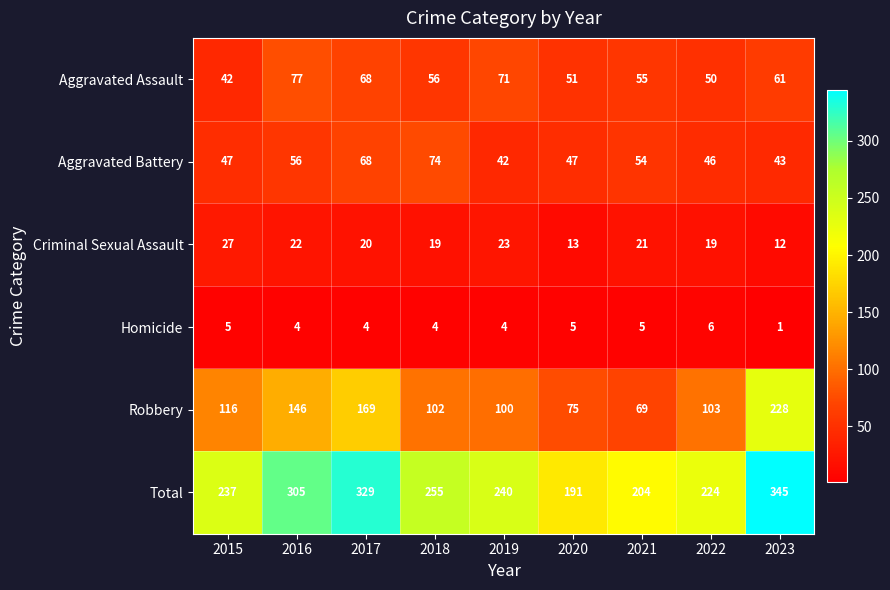

Rank the series by their maximum value, from lowest to highest.

Homicide, Criminal Sexual Assault, Aggravated Battery, Aggravated Assault, Robbery, Total